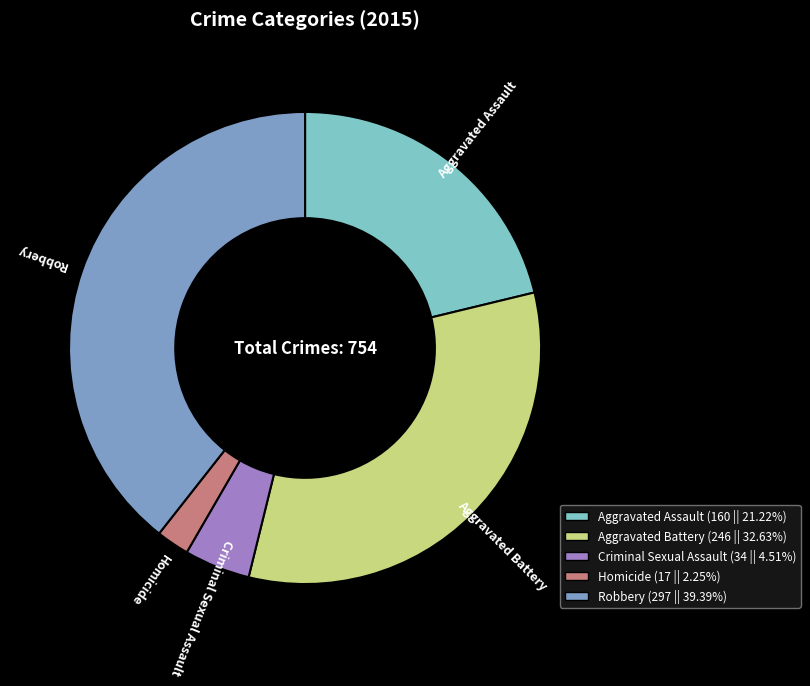

Between Criminal Sexual Assault and Robbery, which is larger?

Robbery